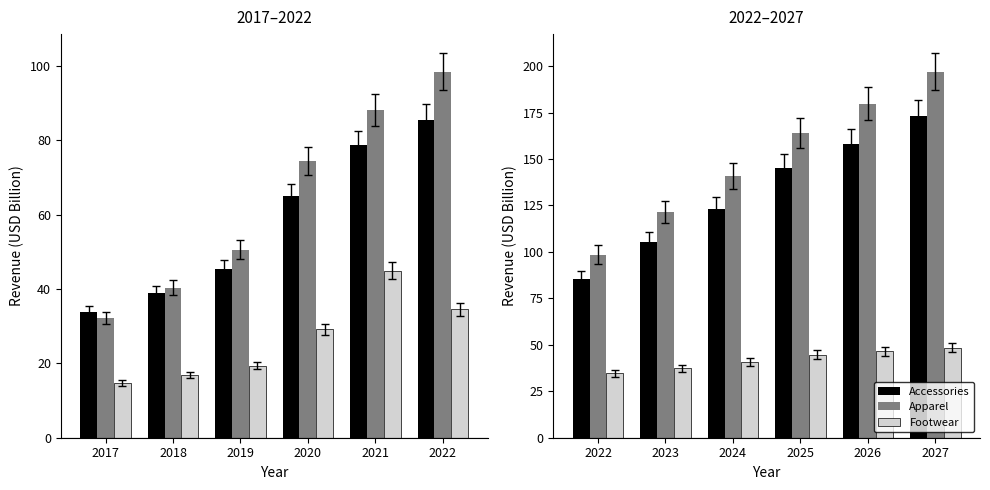

True or false: Footwear has a value of 11.9 at 2026.

False